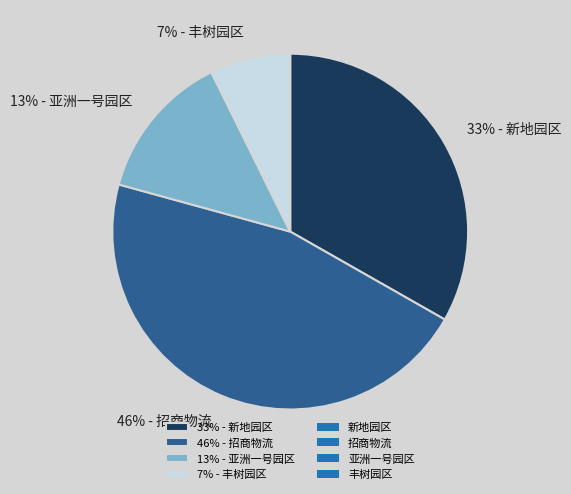

Rank the categories by value from highest to lowest.

46% - 招商物流, 33% - 新地园区, 13% - 亚洲一号园区, 7% - 丰树园区